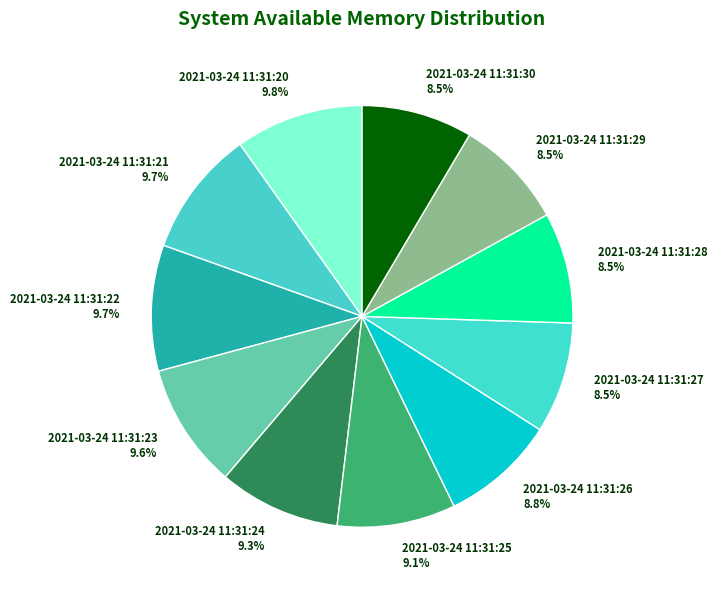

To the nearest percent, what is the average slice percentage?

9%